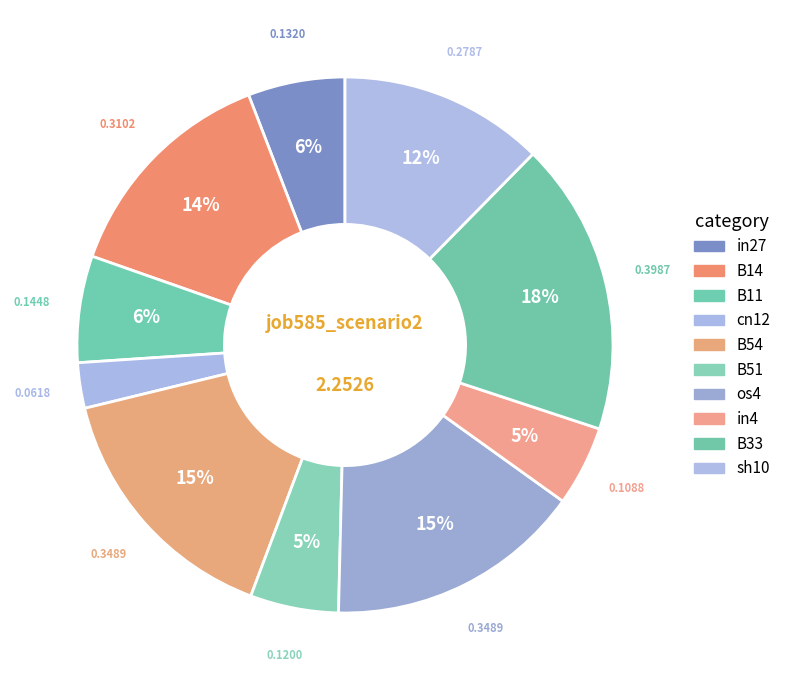

True or false: B11 accounts for 1% of the total.

False